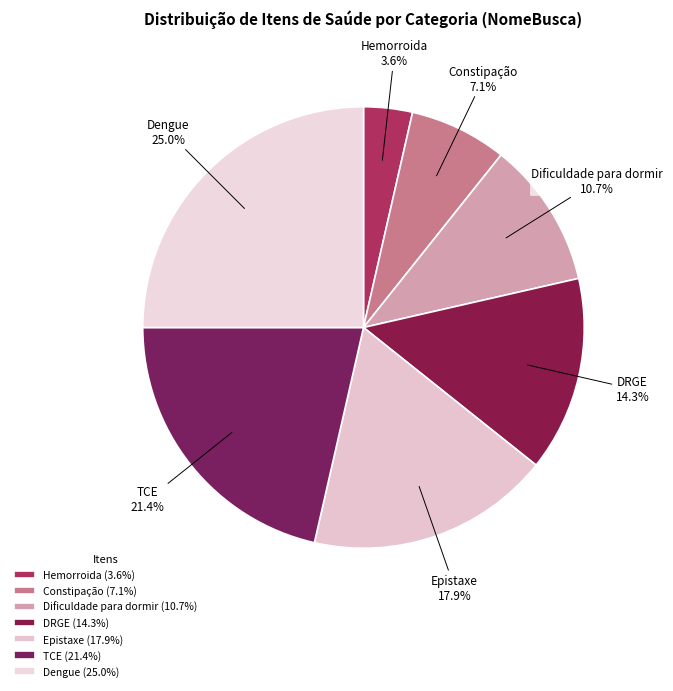

To the nearest percent, what portion does Dificuldade para dormir represent?

11%